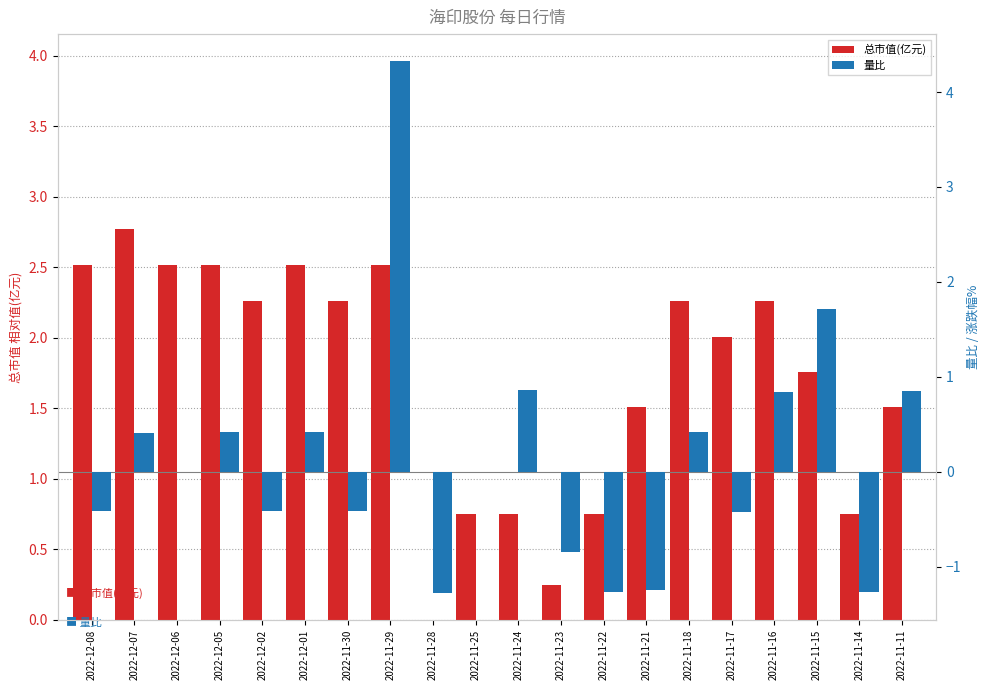

At which label is 量比 closest to 1?

2022-11-24